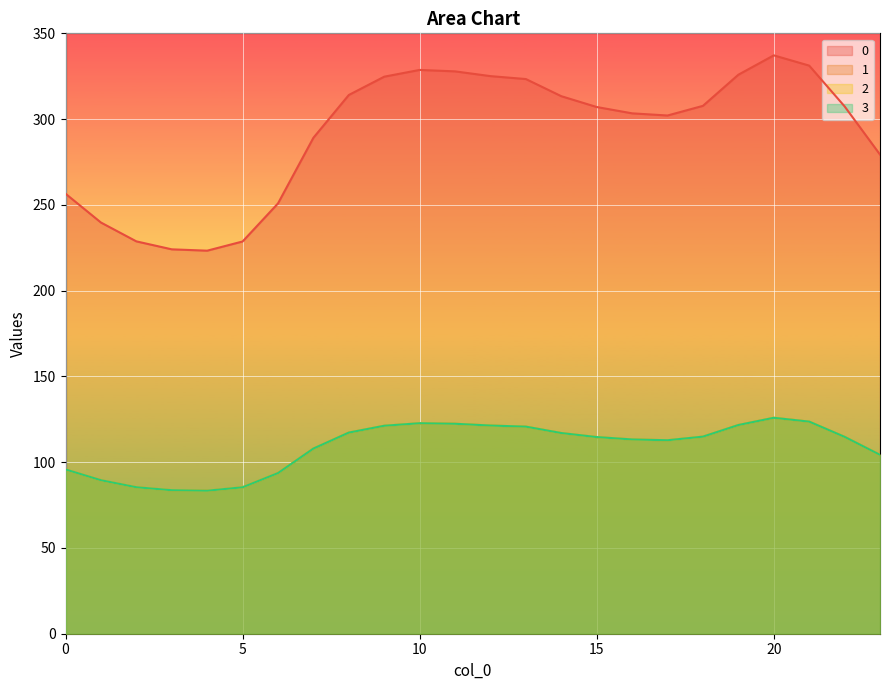

Which label corresponds to the smallest value in the chart?

4